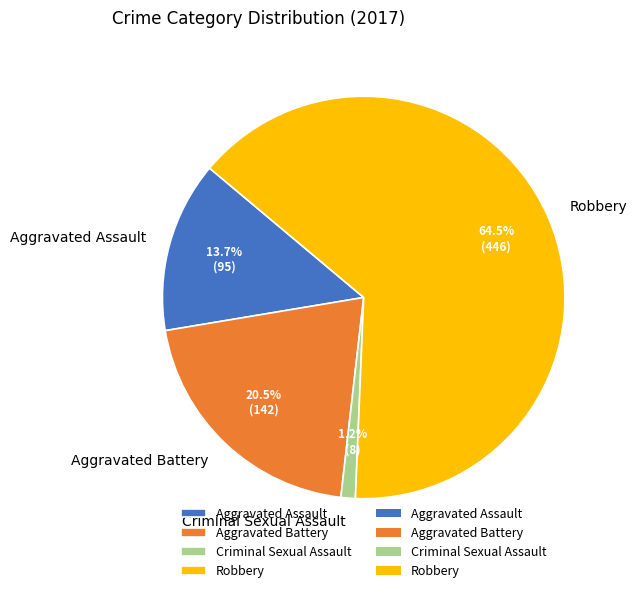

What percentage is the Aggravated Assault slice, to the nearest percent?

14%